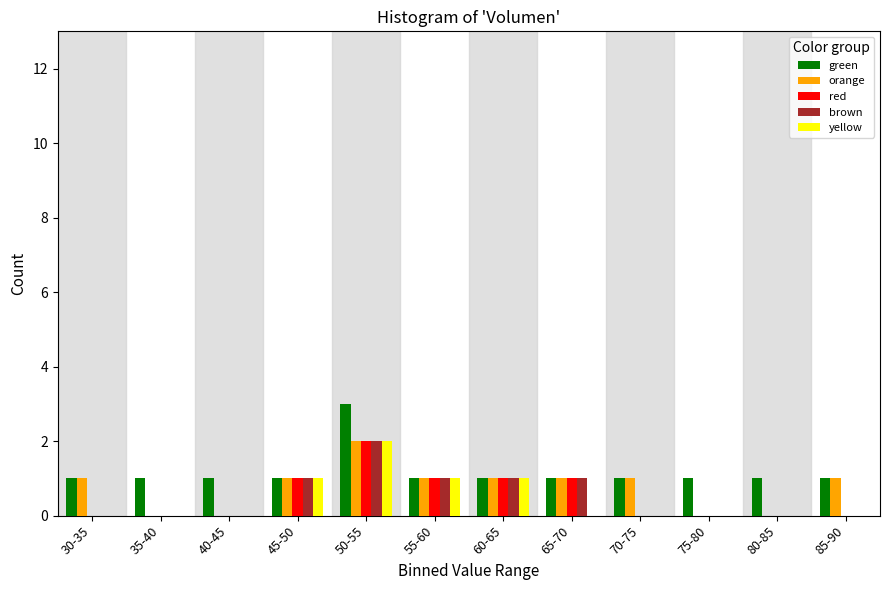

Which label corresponds to the largest value in the chart?

50-55